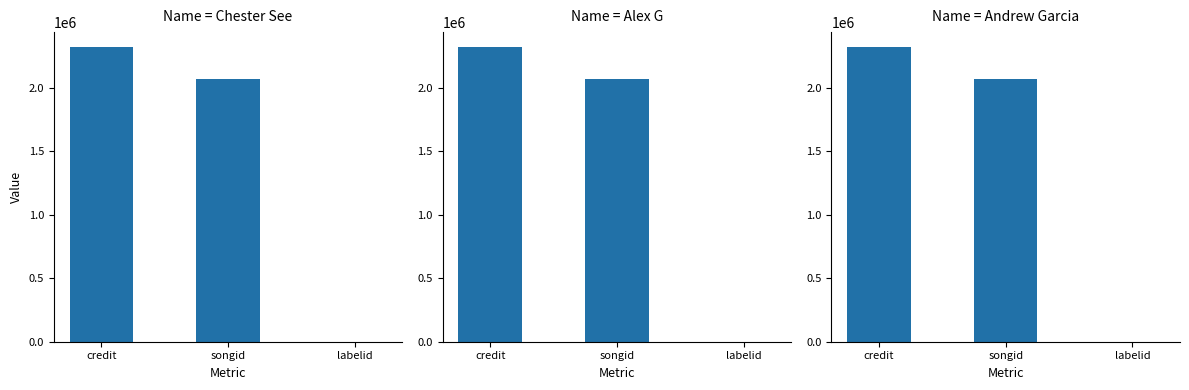

Read the Chester See value at credit.

2324969